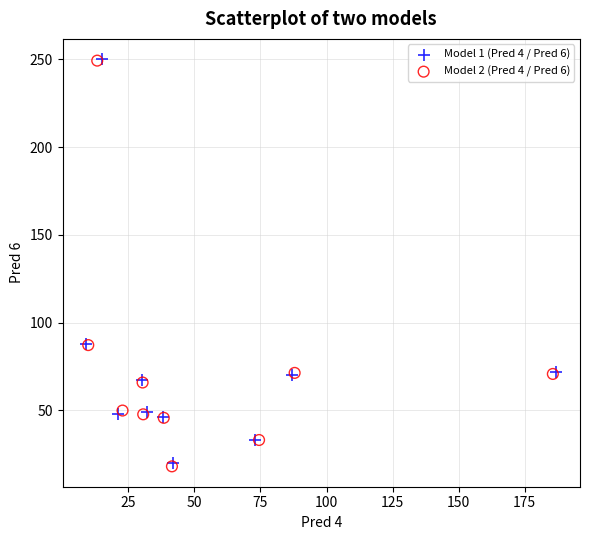

Which series has the largest Y range (max minus min)?

Model 2 (Pred 4 / Pred 6)